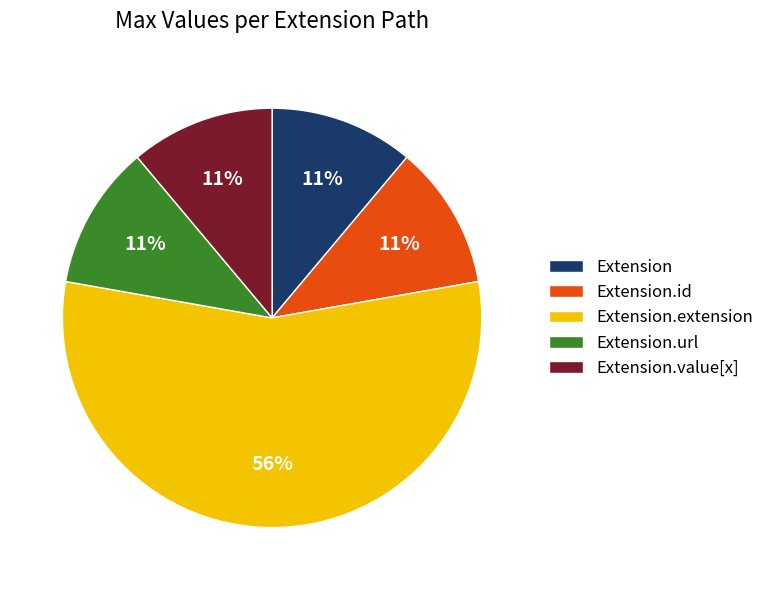

Combined, do Extension.id and Extension account for over 50%?

No